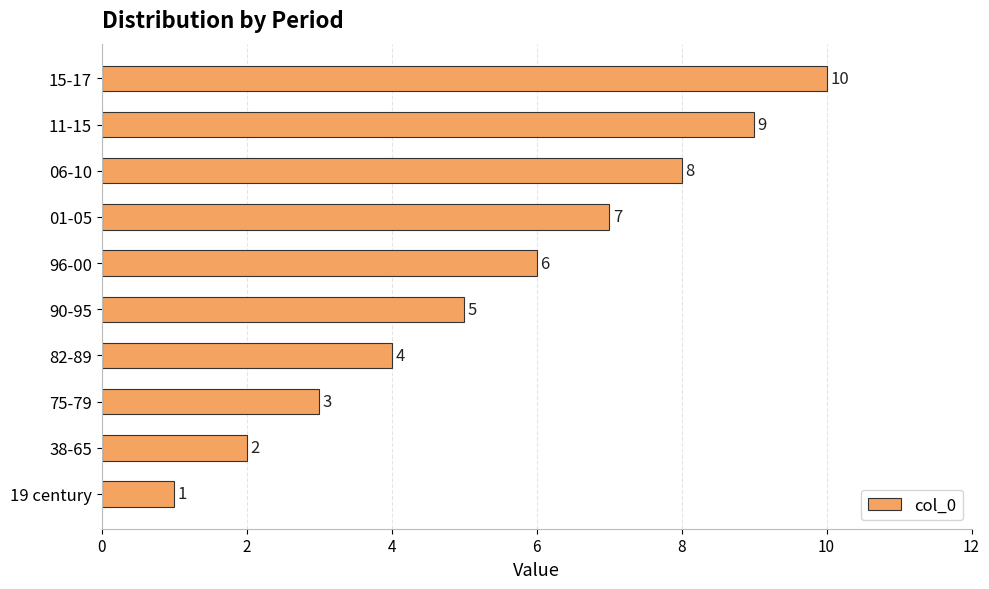

What is the minimum value shown in the chart?

1